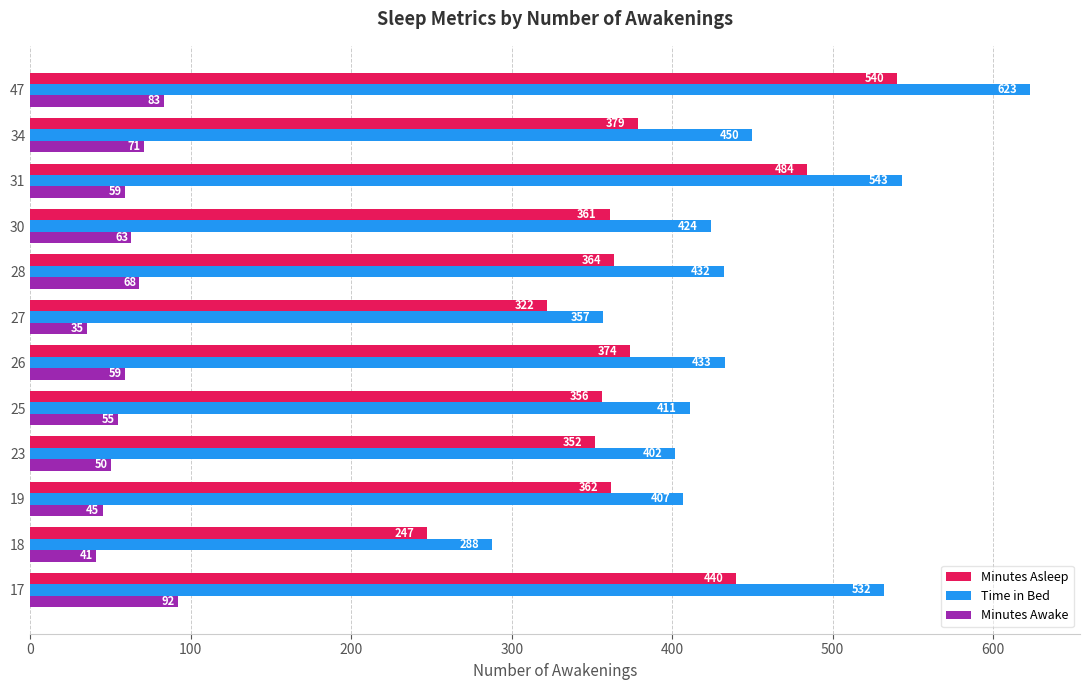

Count the number of categories in the chart.

12